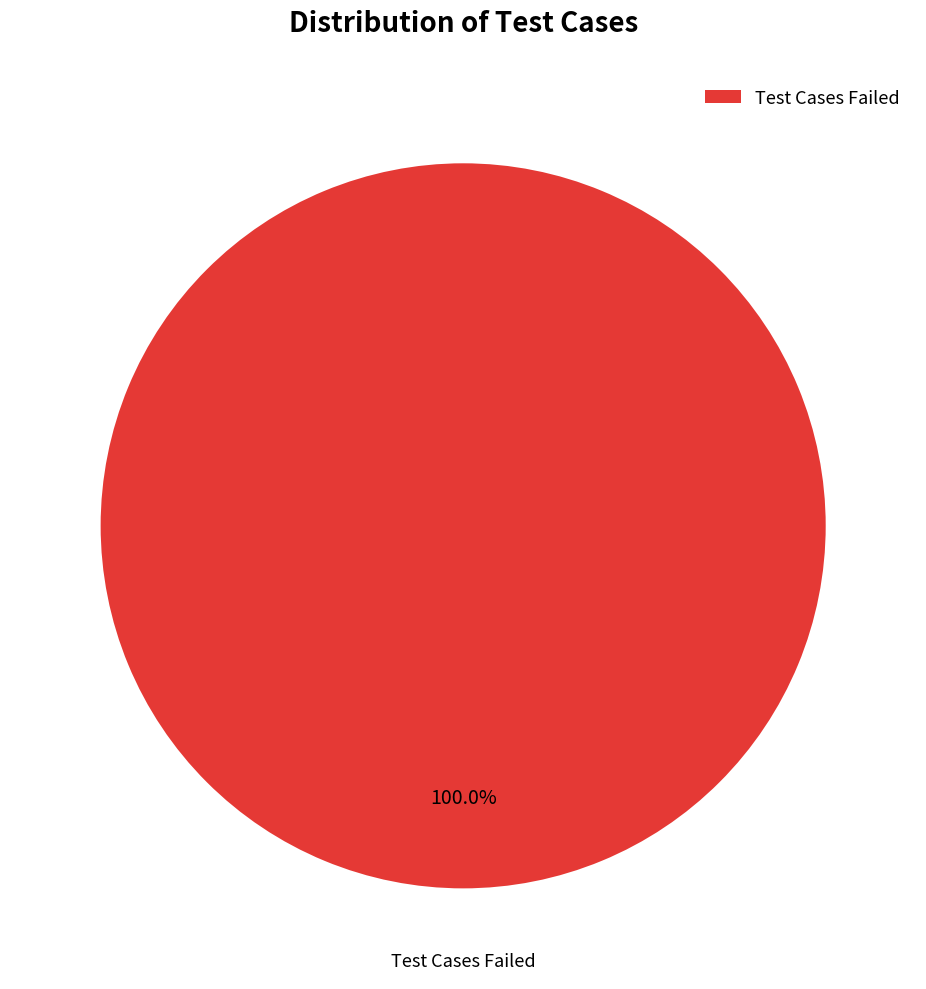

Does any single category account for the majority?

Yes